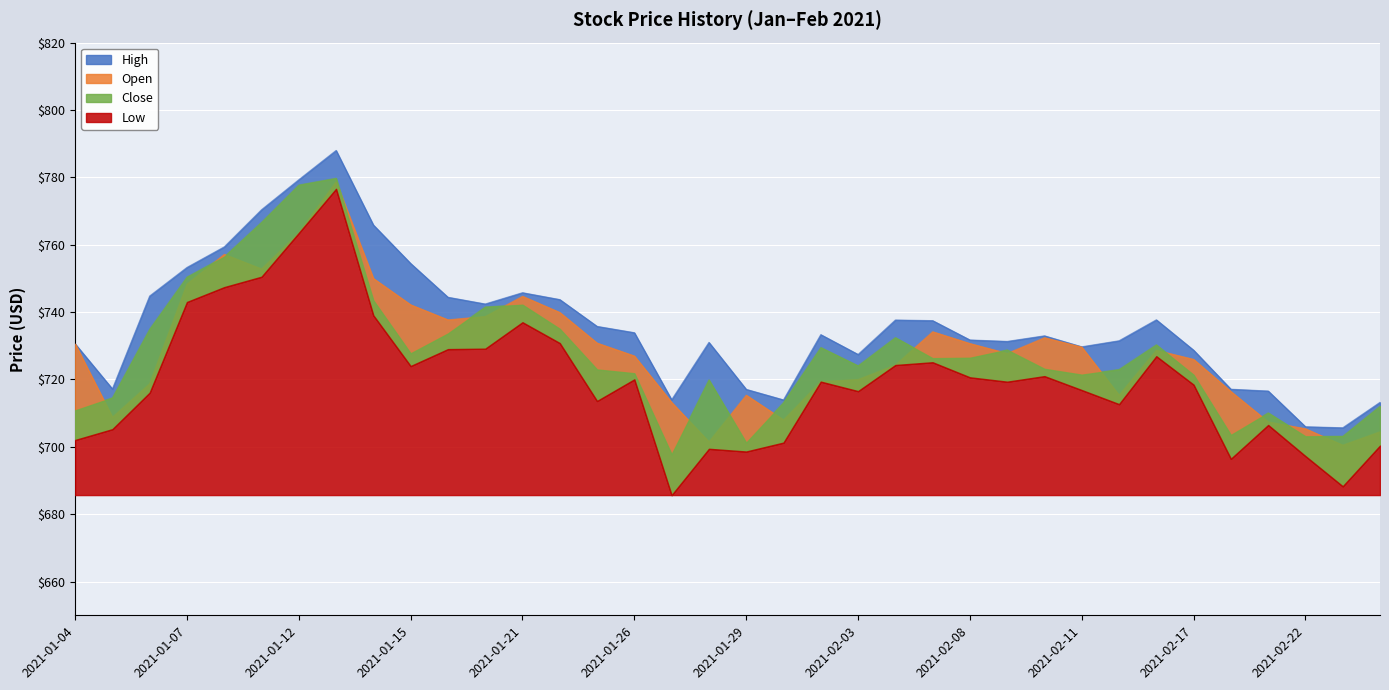

Which series changed the most between 2021-01-06 and 2021-02-18?

Close